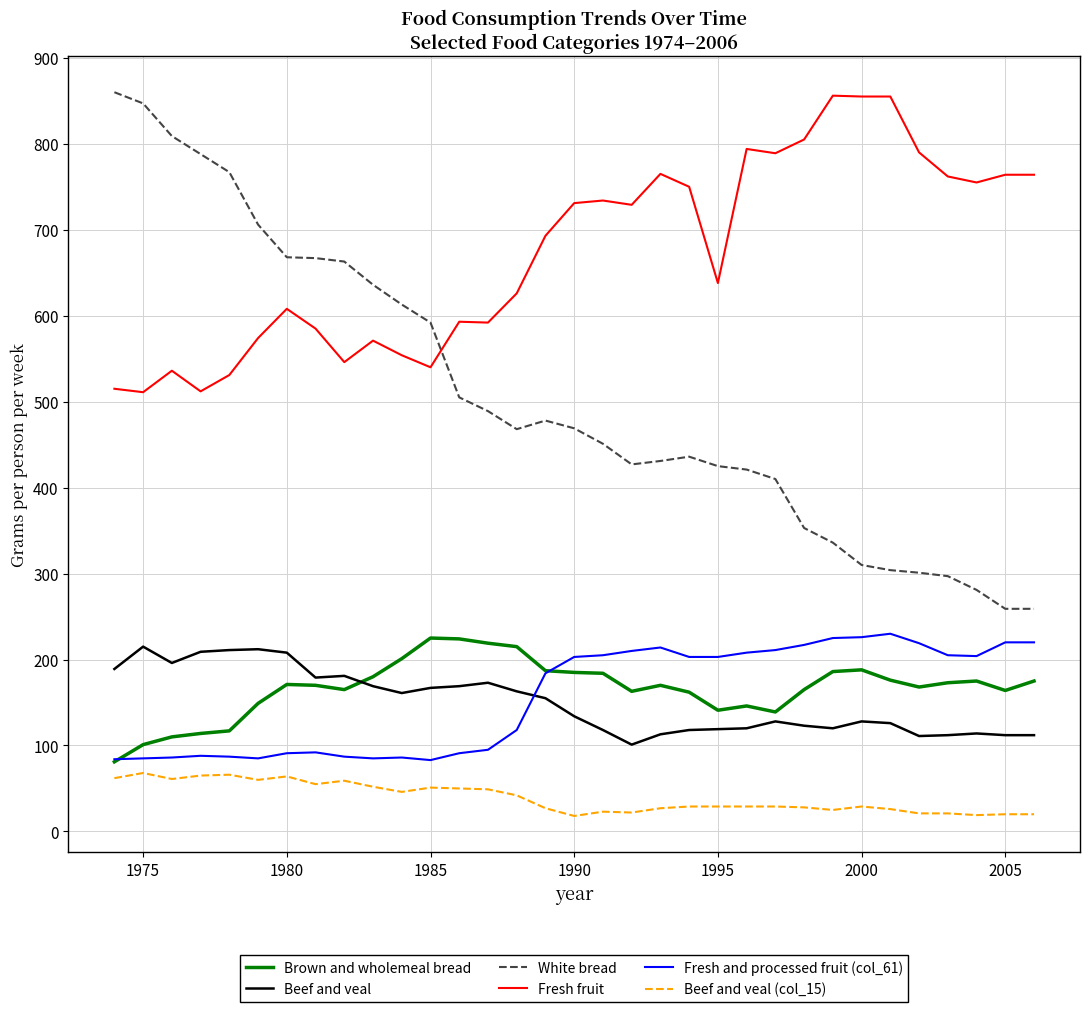

Which series has the largest range (max minus min)?

White bread